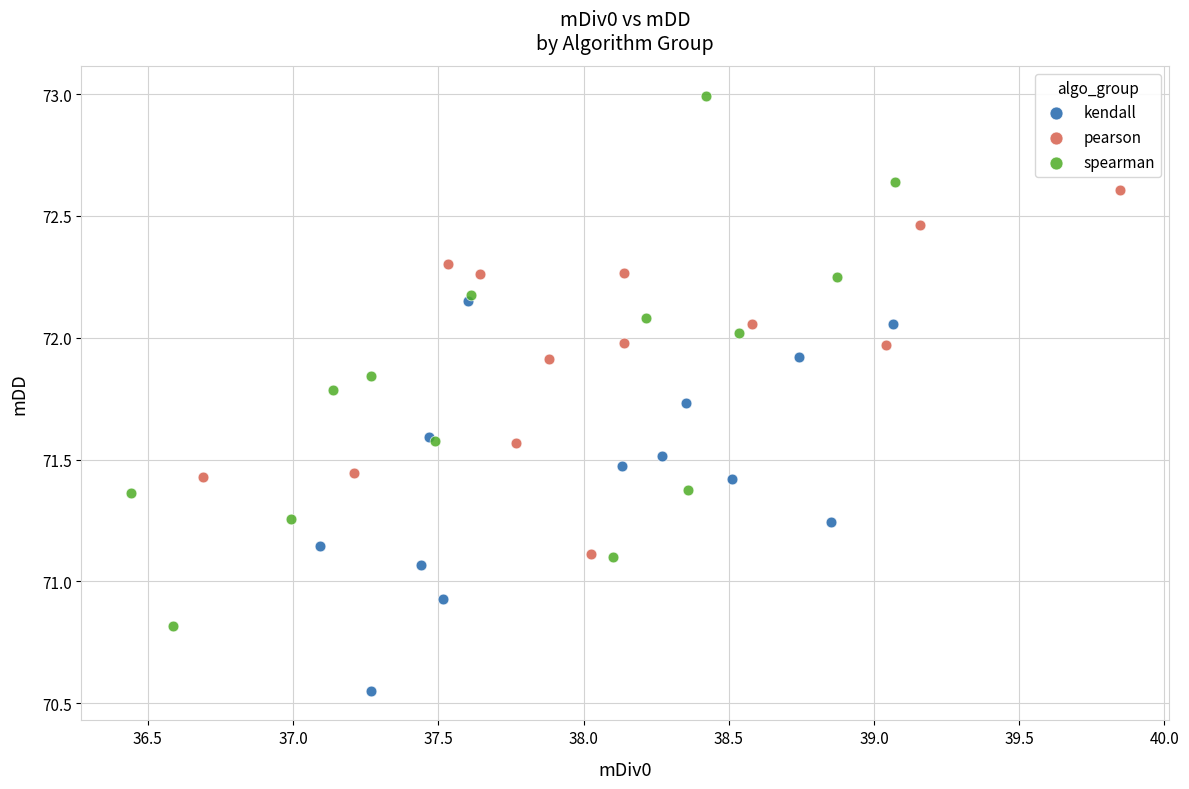

Which series reaches the maximum Y coordinate?

spearman